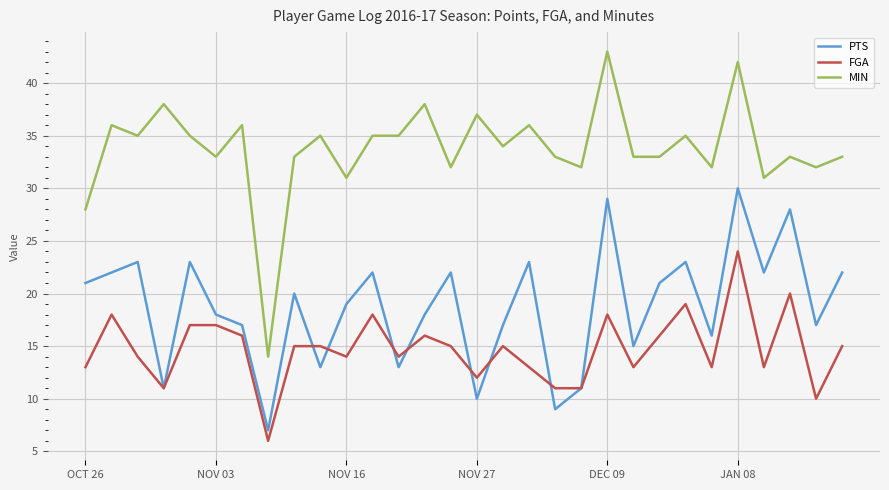

Which series has the largest total across all categories?

MIN